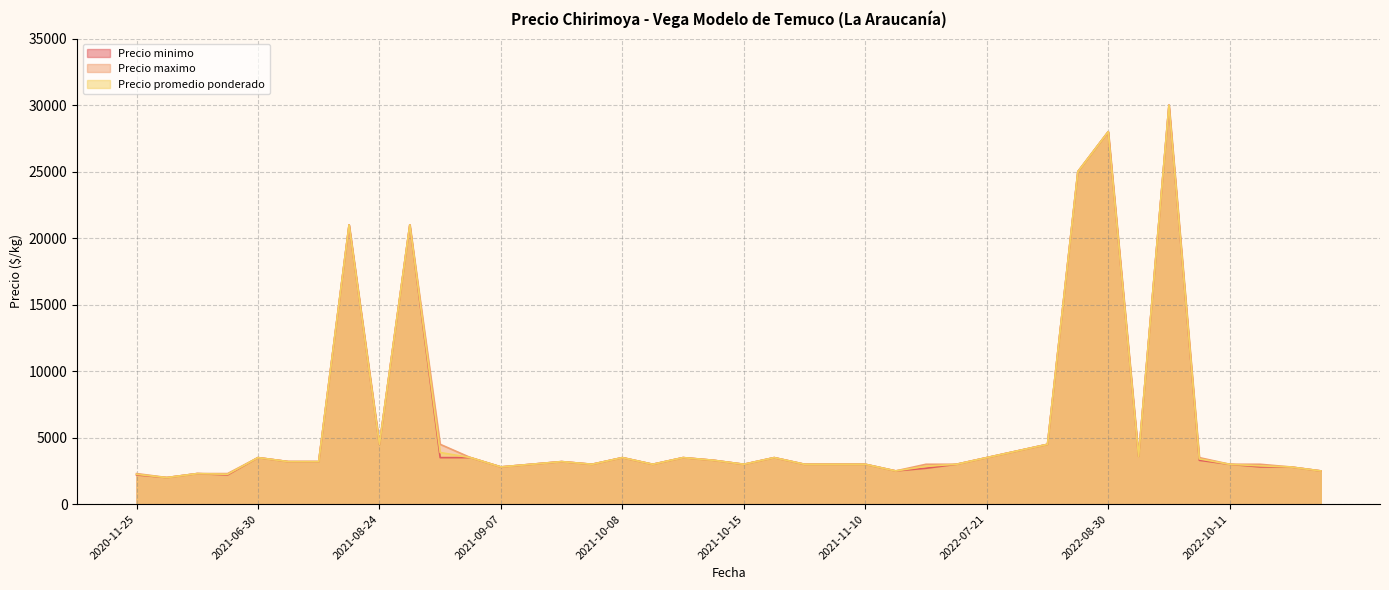

In Precio minimo, how many points are higher than both neighbors (excluding endpoints)?

13